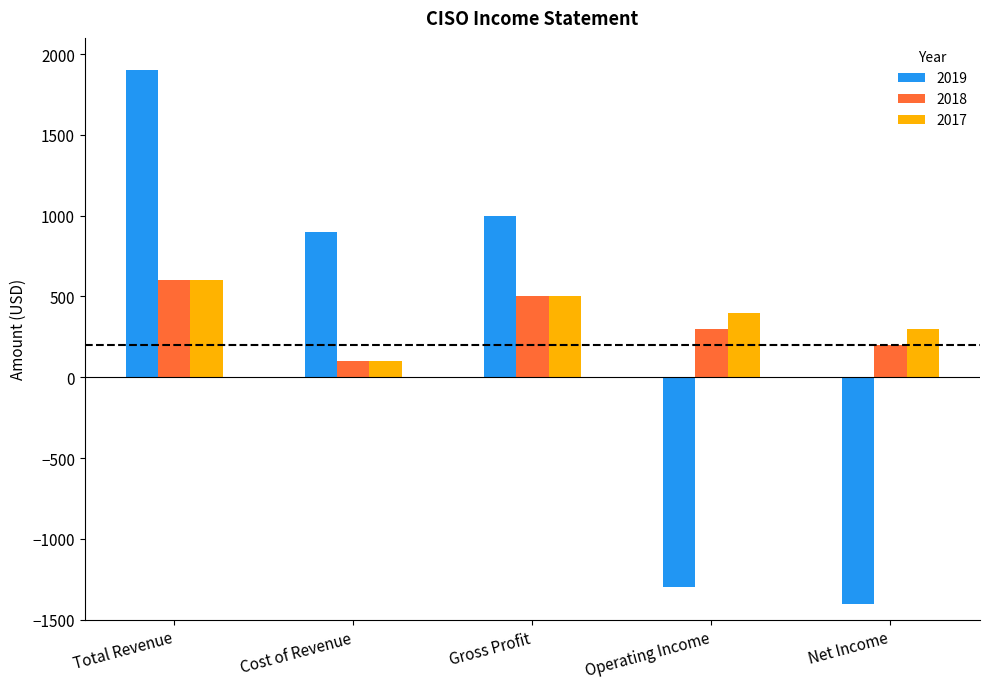

At Net Income, list the series in order from smallest to largest.

2019, 2018, 2017